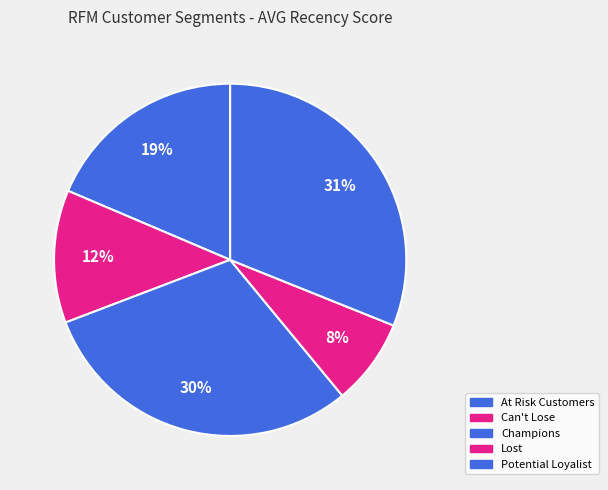

Which slice is the largest?

Potential Loyalist